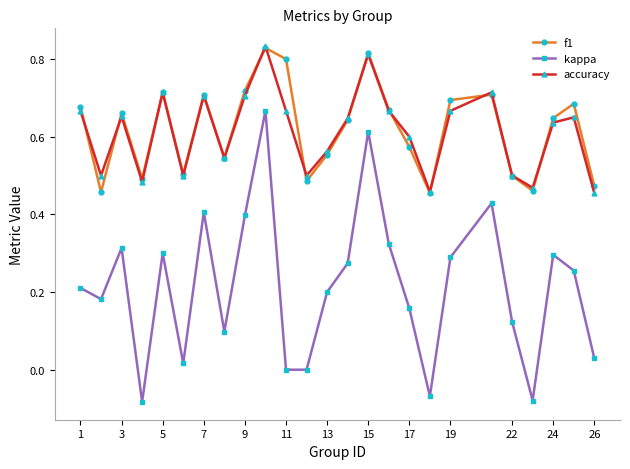

Which series has the largest range (max minus min)?

kappa